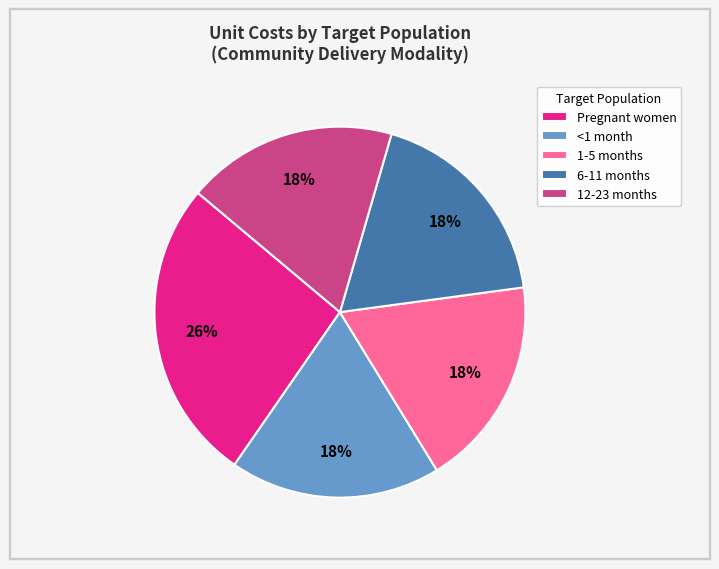

Does 1-5 months account for over 50% of the chart?

No